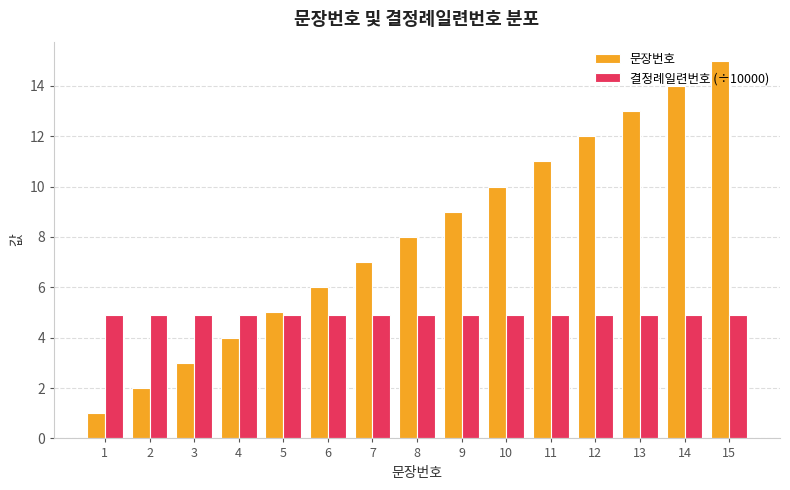

What is the maximum value for 결정례일련번호 (÷10000)?

4.9